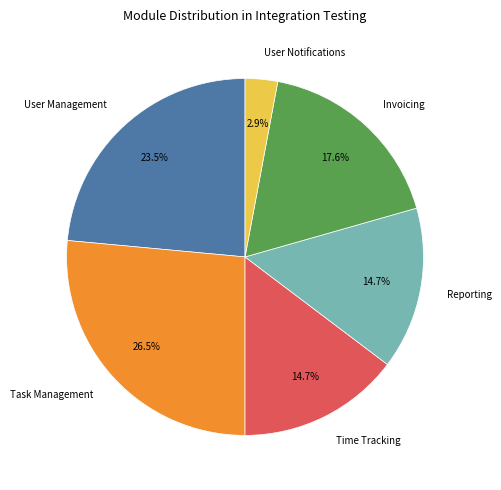

To the nearest percent, what is the difference between the User Management and Invoicing slice percentages?

6%